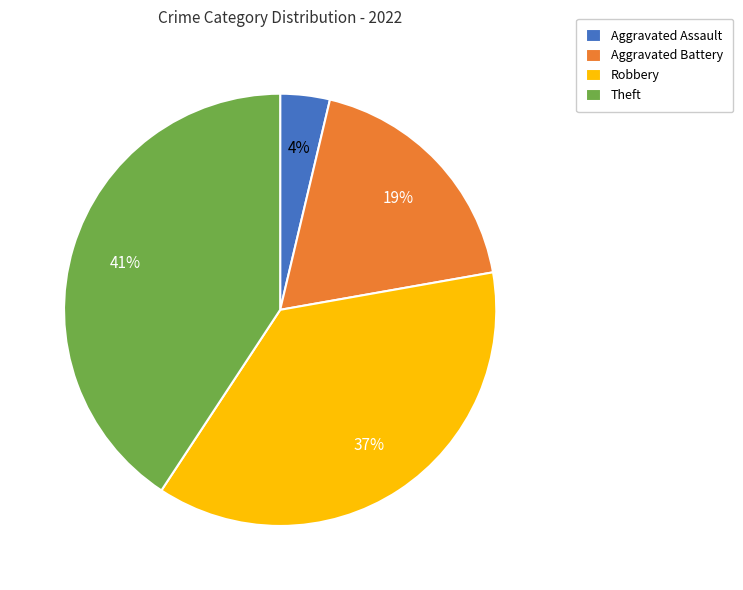

The Theft slice represents 55% of the pie. True or false?

False